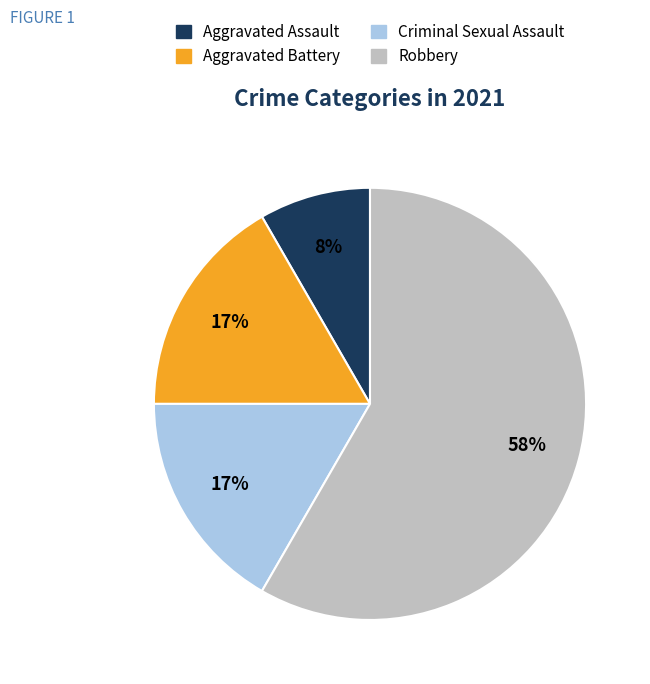

Which has a higher value, Criminal Sexual Assault or Aggravated Assault?

Criminal Sexual Assault